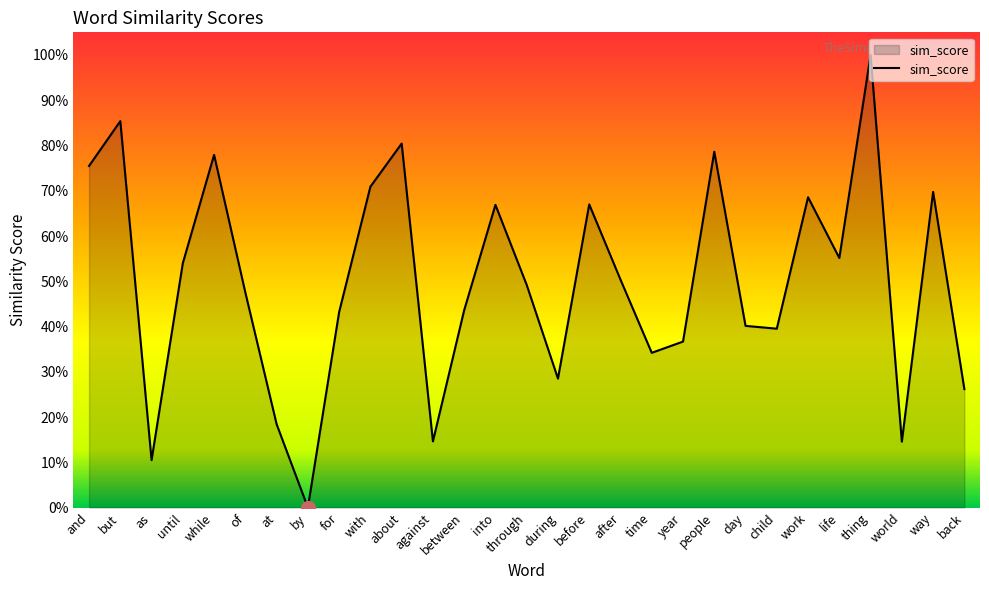

List the labels in order of value, largest first.

thing, but, about, people, while, and, with, way, work, before, into, life, until, after, through, of, between, for, day, child, year, time, during, back, at, against, world, as, by